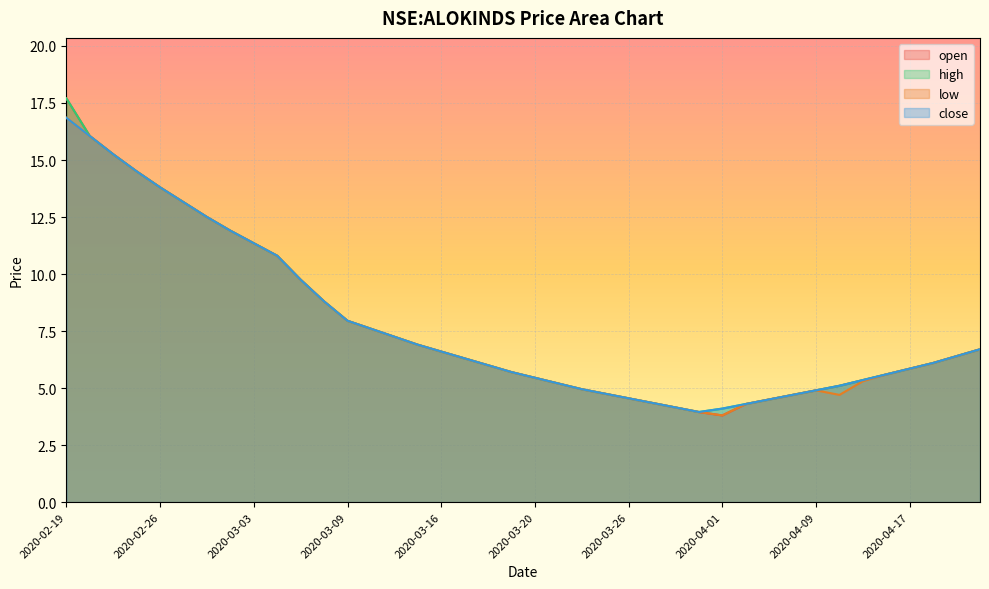

Where is the first local minimum for low?

2020-04-01